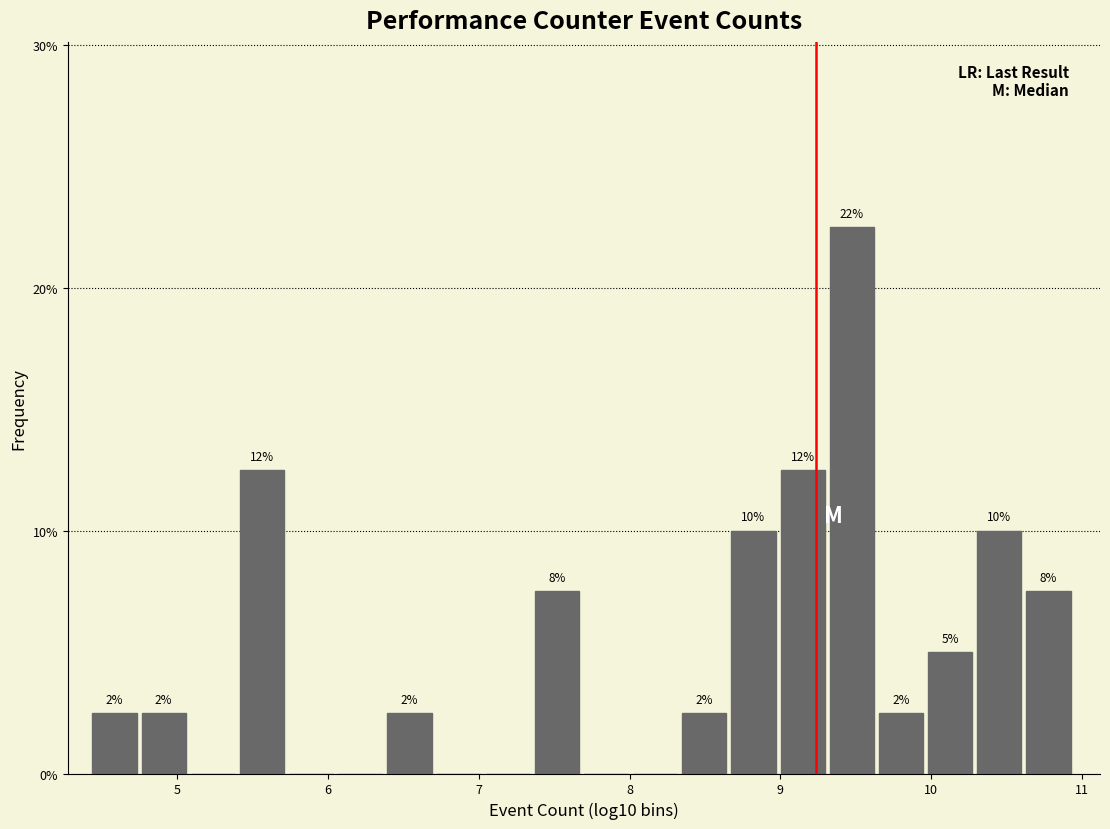

Around what value on the x-axis is the tallest bar? Give the approximate position of its centre, as read against the axis.

9.5